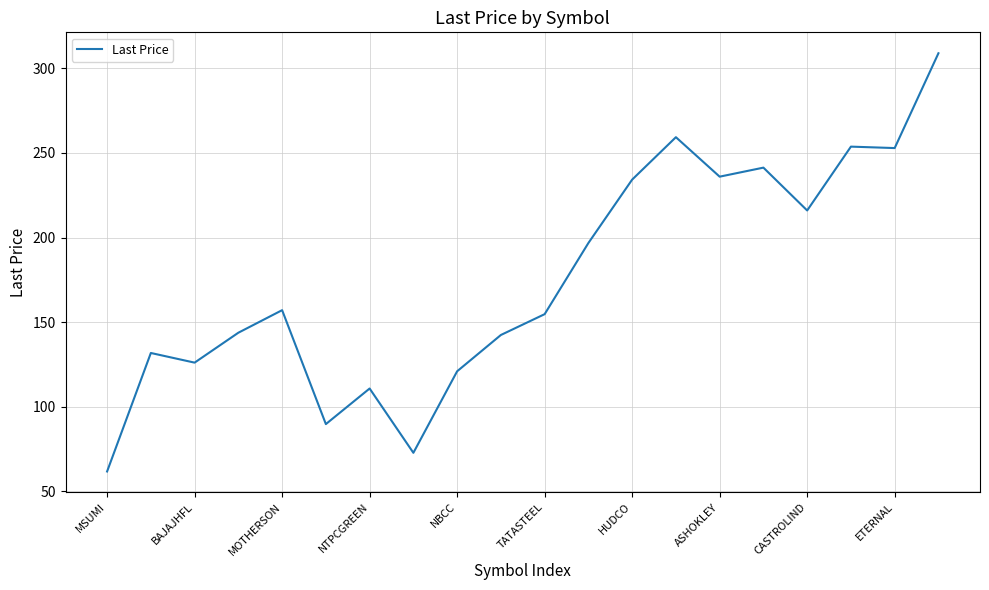

What is the average value?

175.5